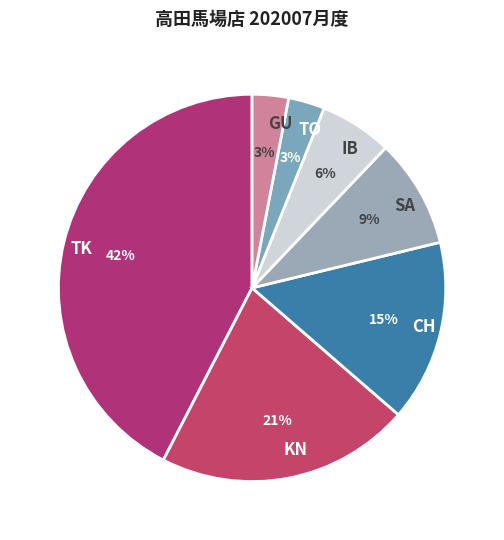

Is it true that TK is 30% of the pie?

False